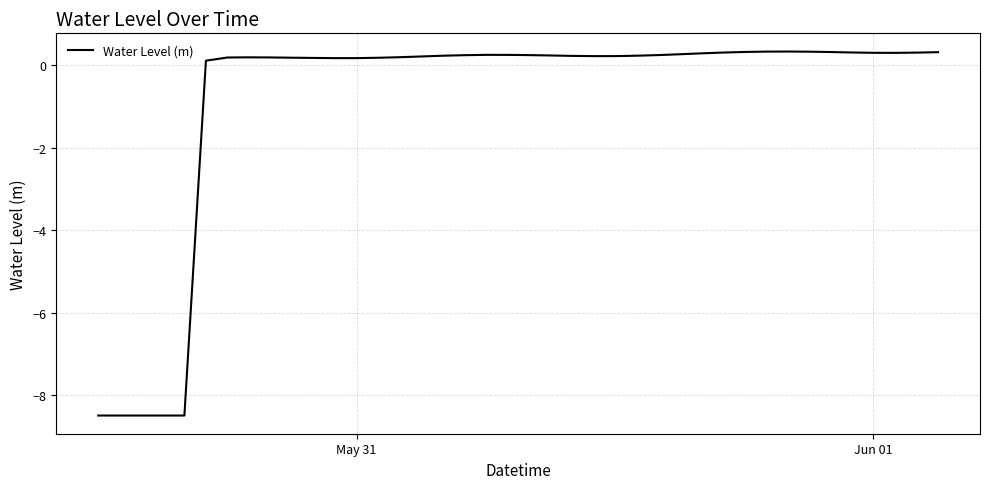

What is the maximum value shown in the chart?

0.3